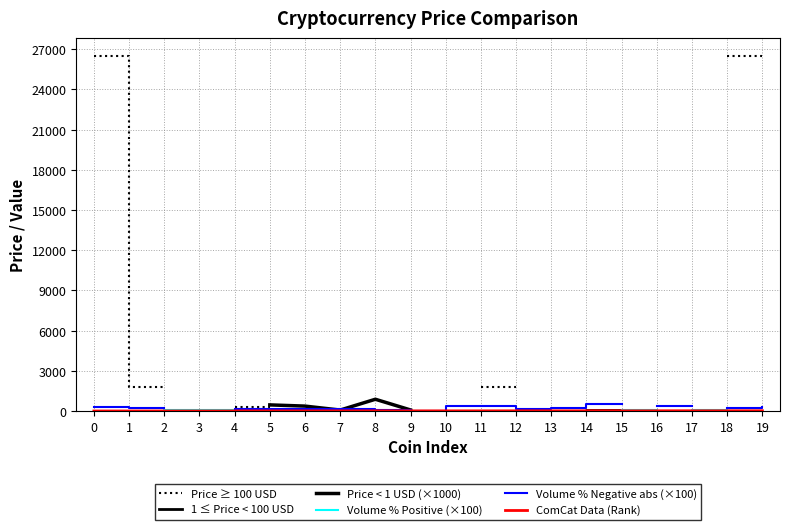

How many series are shown in this chart?

6